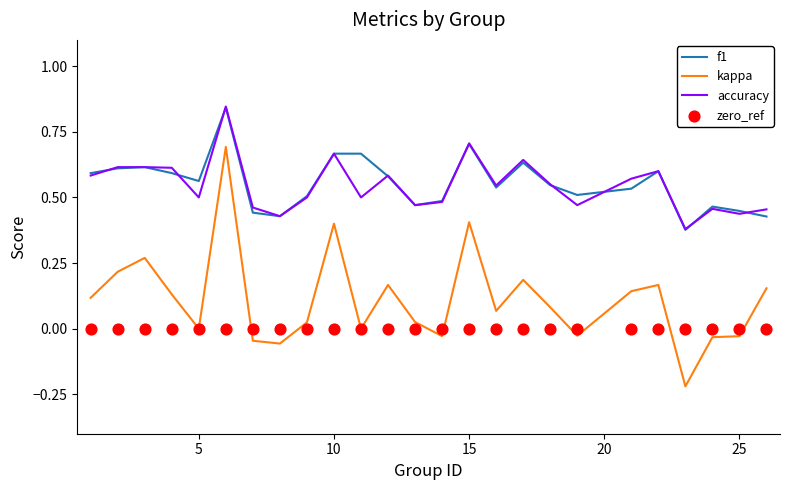

Which series reaches the maximum Y coordinate?

accuracy